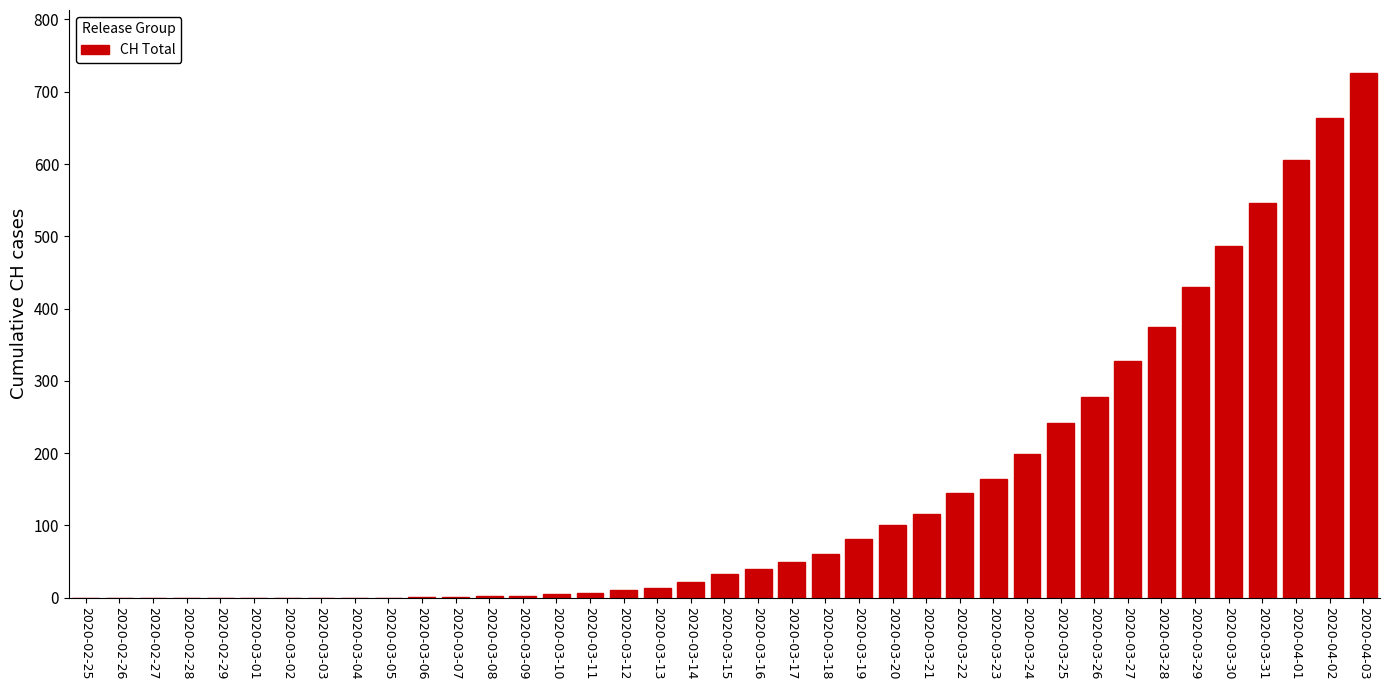

True or false: the data shows 725 at 2020-03-29.

False